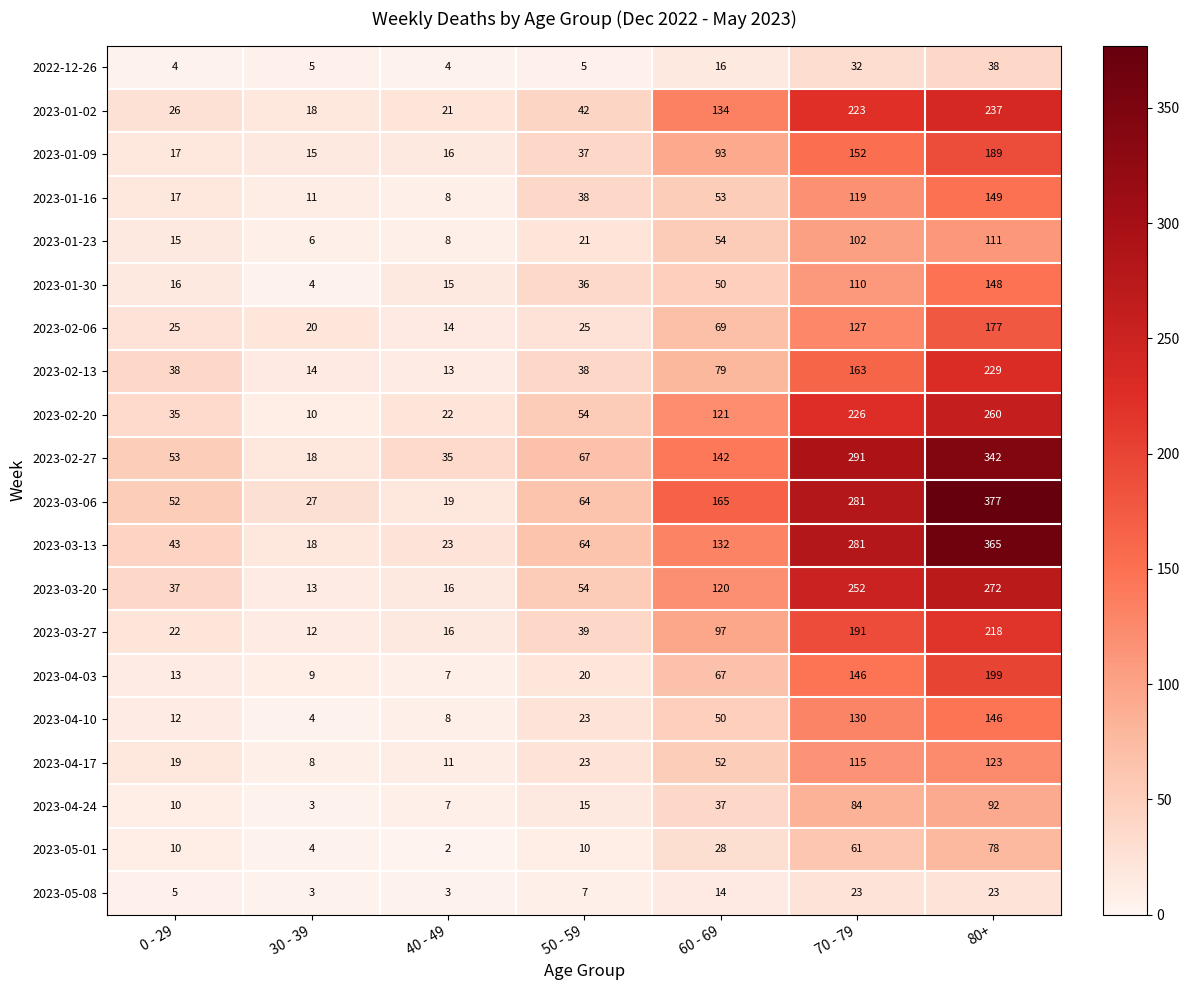

What is the minimum value shown in the chart?

2